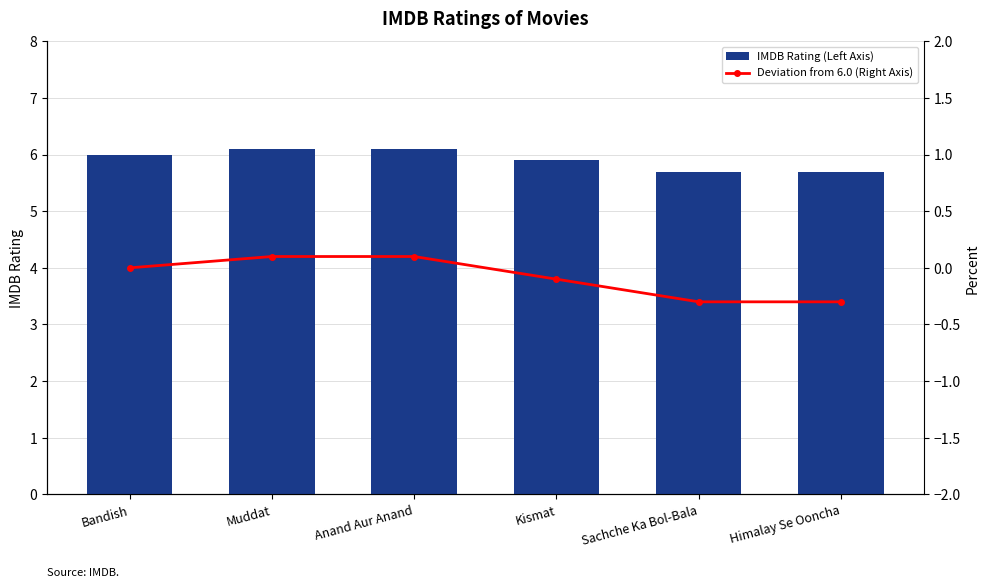

What is the difference between the maximum and minimum values in the Deviation from 6.0 (Right Axis) series?

0.4